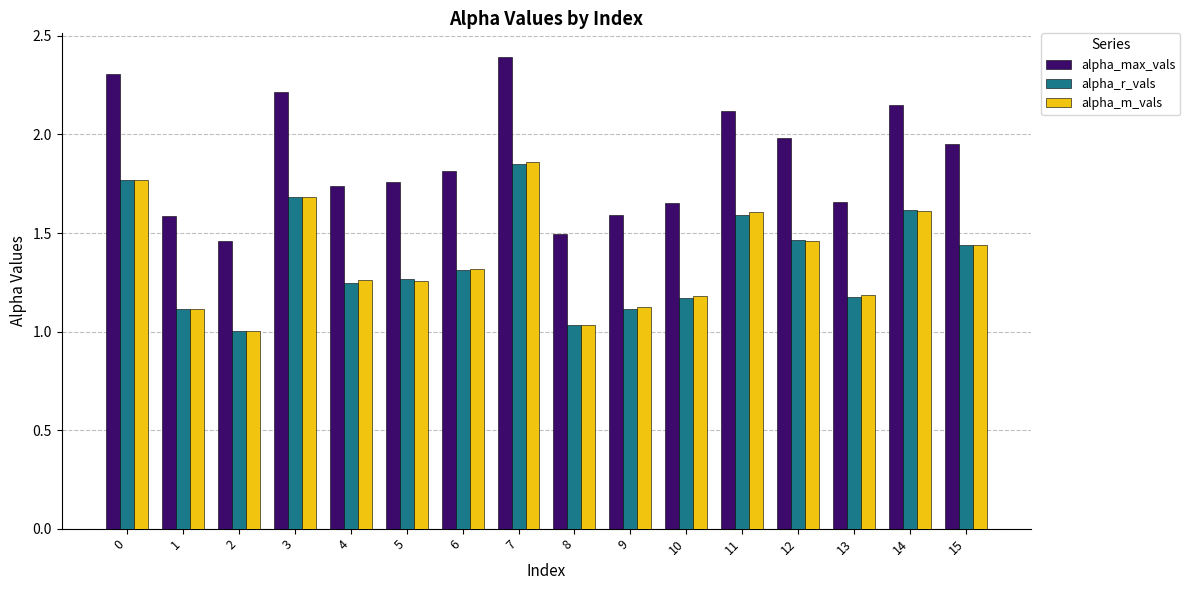

What is the total value across all series at 12?

4.9